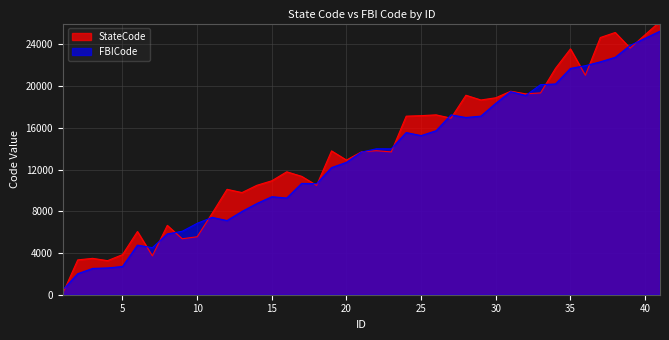

At which category does StateCode reach its first local valley?

7